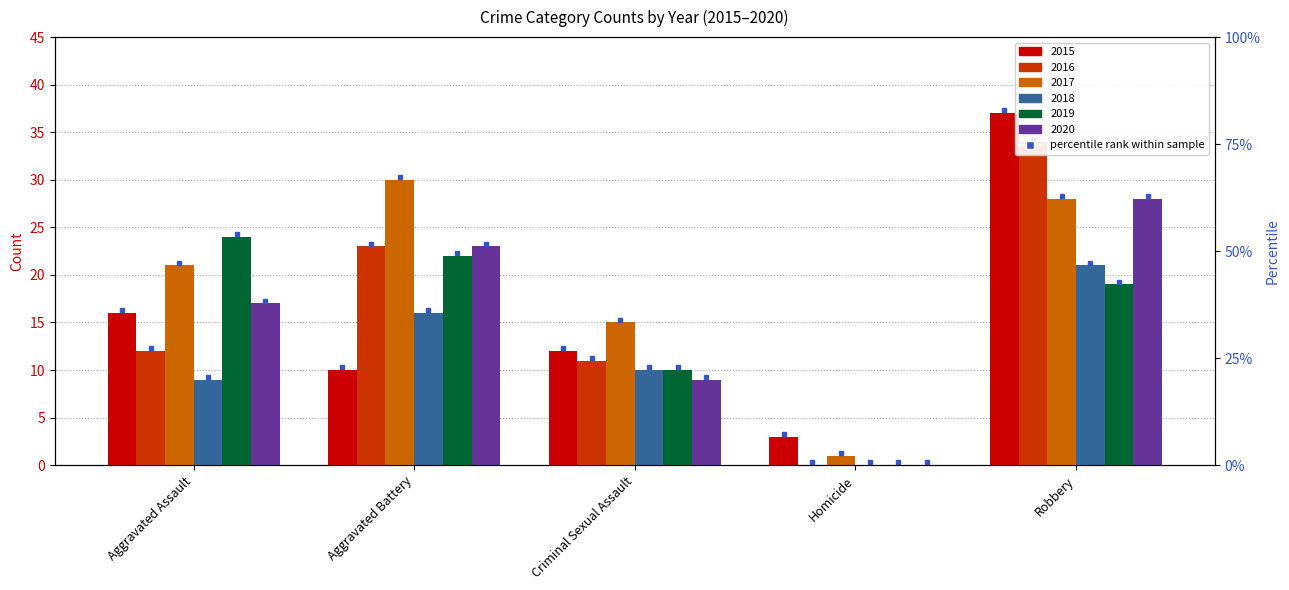

Reading left to right, transcribe all the data shown in this chart.

2015: Aggravated Assault=16	Aggravated Battery=10	Criminal Sexual Assault=12	Homicide=3	Robbery=37
2016: Aggravated Assault=12	Aggravated Battery=23	Criminal Sexual Assault=11	Homicide=0	Robbery=34
2017: Aggravated Assault=21	Aggravated Battery=30	Criminal Sexual Assault=15	Homicide=1	Robbery=28
2018: Aggravated Assault=9	Aggravated Battery=16	Criminal Sexual Assault=10	Homicide=0	Robbery=21
2019: Aggravated Assault=24	Aggravated Battery=22	Criminal Sexual Assault=10	Homicide=0	Robbery=19
2020: Aggravated Assault=17	Aggravated Battery=23	Criminal Sexual Assault=9	Homicide=0	Robbery=28